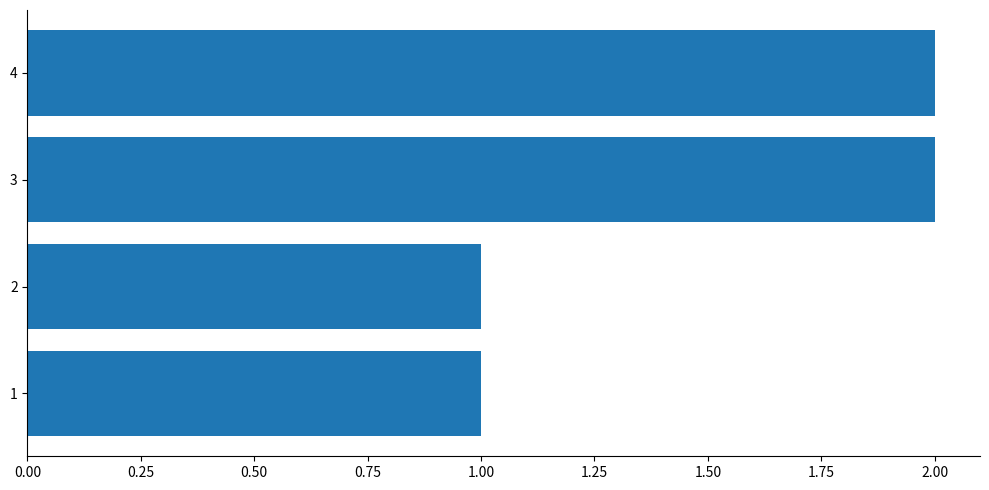

What is the difference between the maximum and minimum values?

1